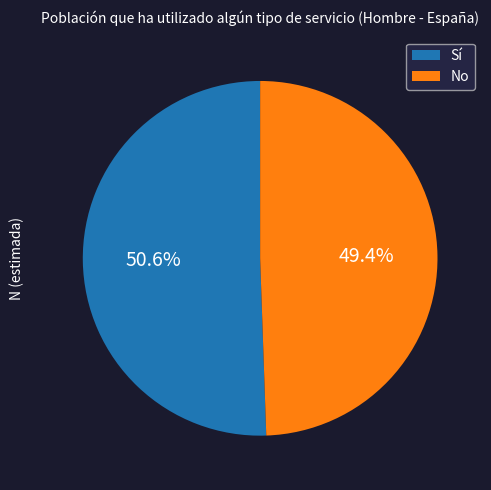

The Sí slice represents 51% of the pie. True or false?

True